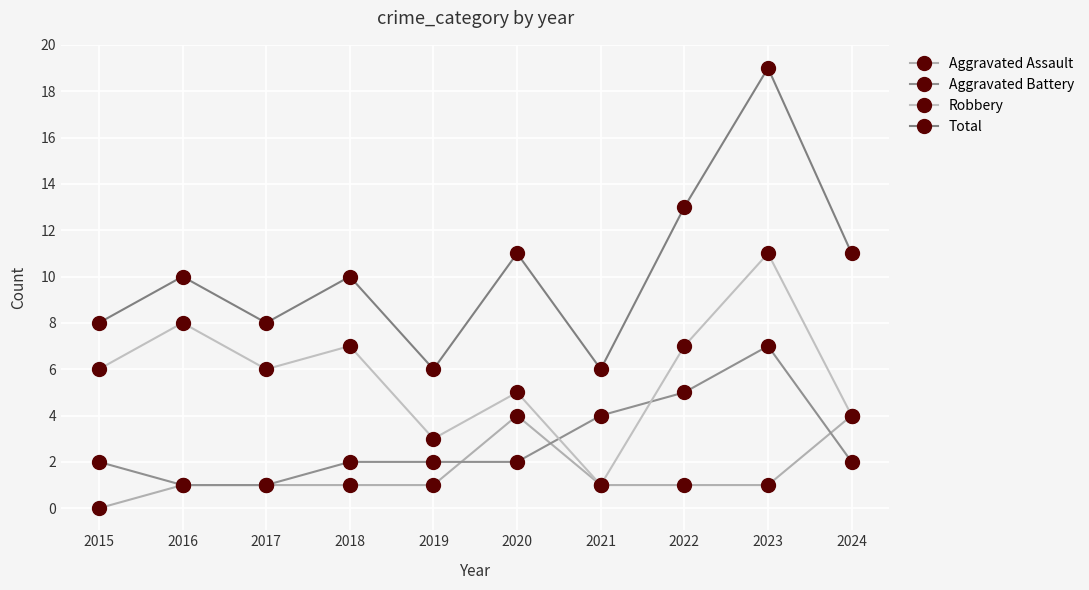

Is it true that Aggravated Battery equals 4 at 2021?

True